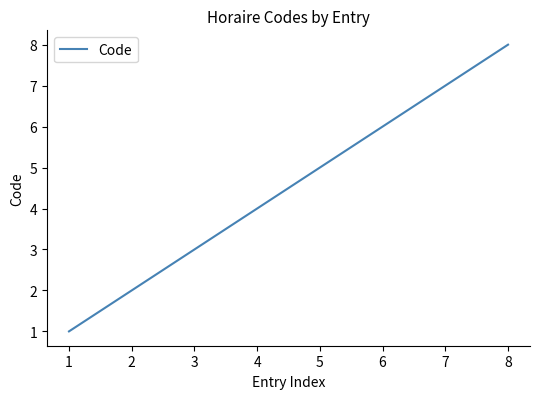

True or false: there are more than 0 points higher than both neighbors.

False